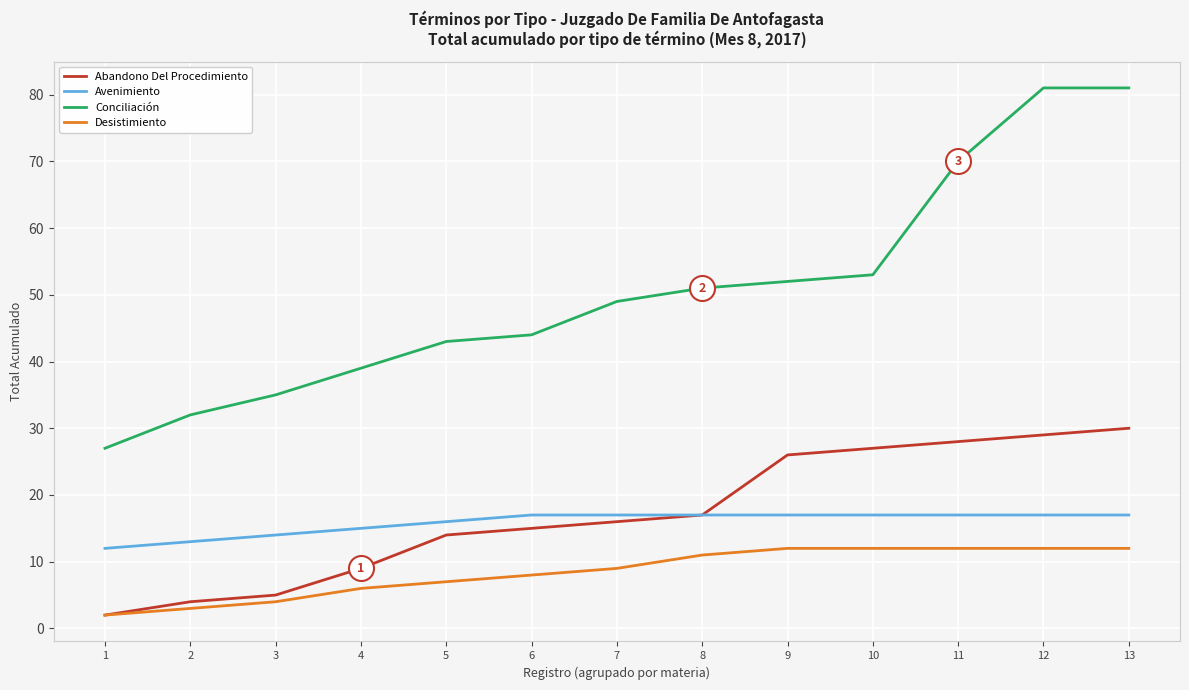

What is the approximate value of Desistimiento at 9?

12